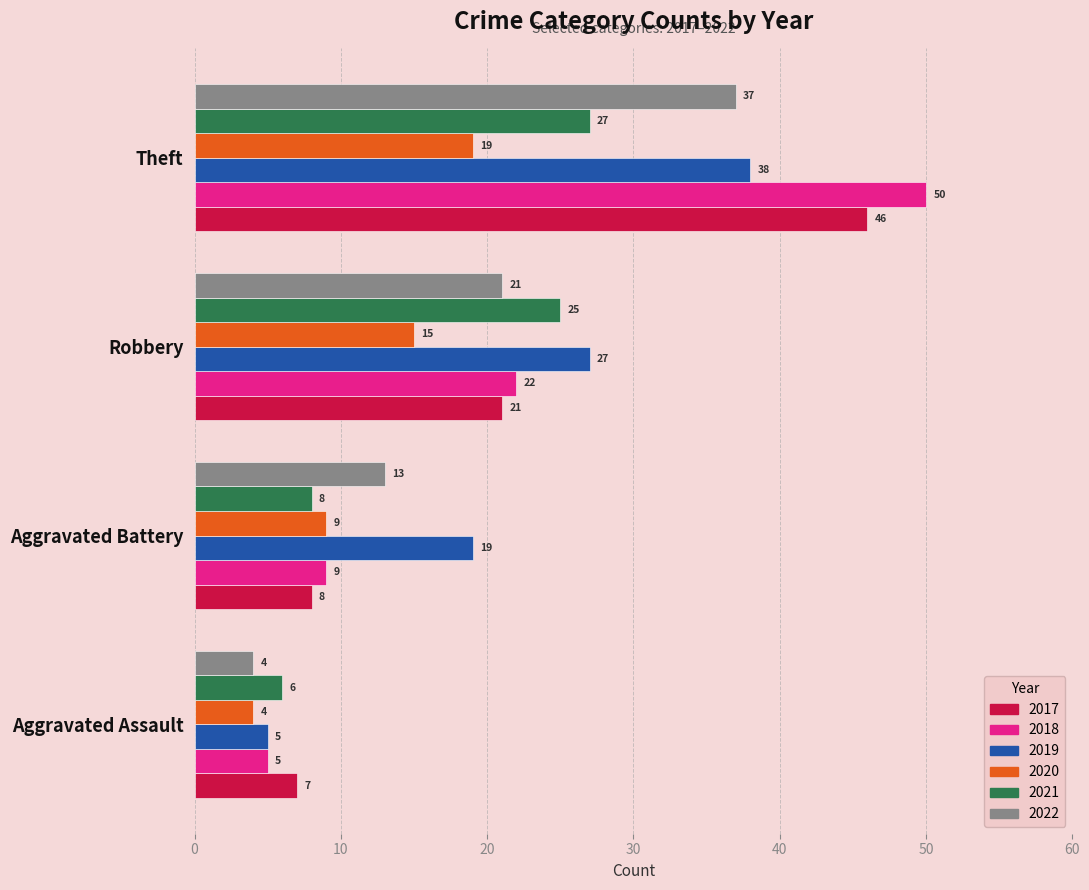

Which series has the largest range (max minus min)?

2018